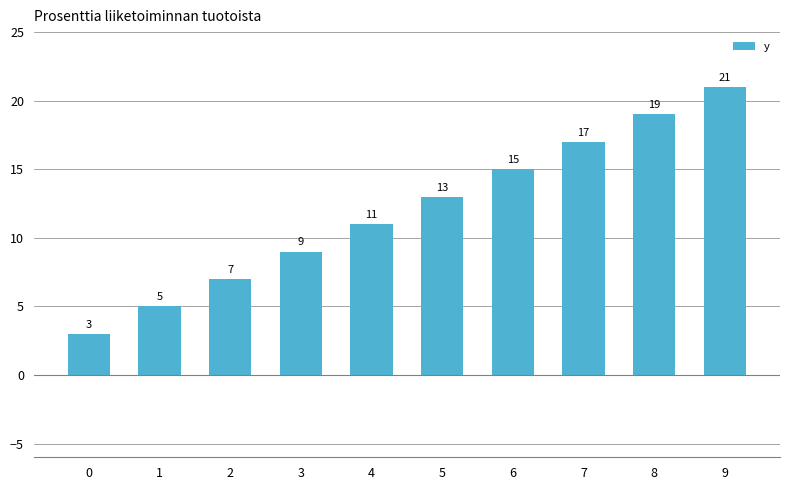

Between 0 and 4, which is larger?

4